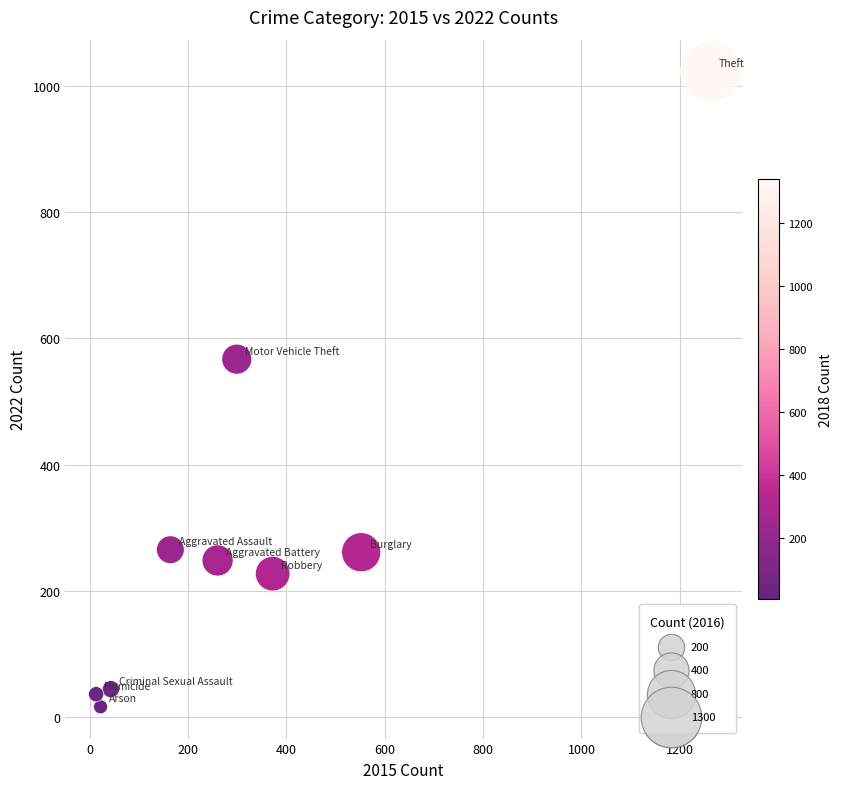

What Y value in the scatter plot is closest to 519?

567